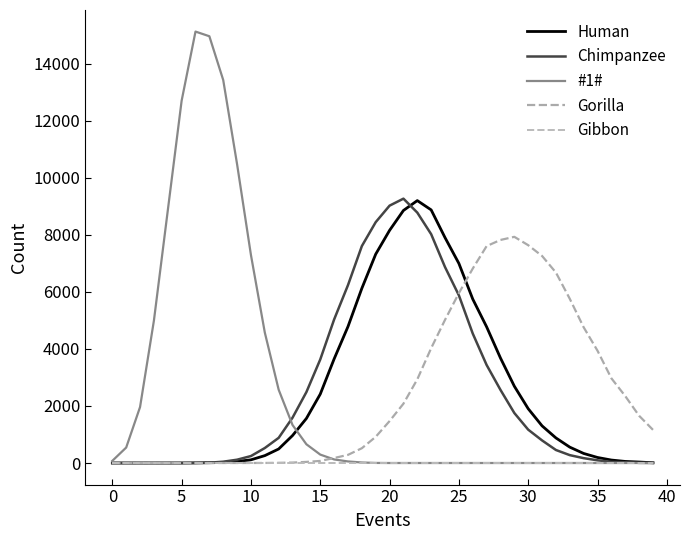

What are all the series names shown in the legend?

Human, Chimpanzee, #1#, Gorilla, Gibbon